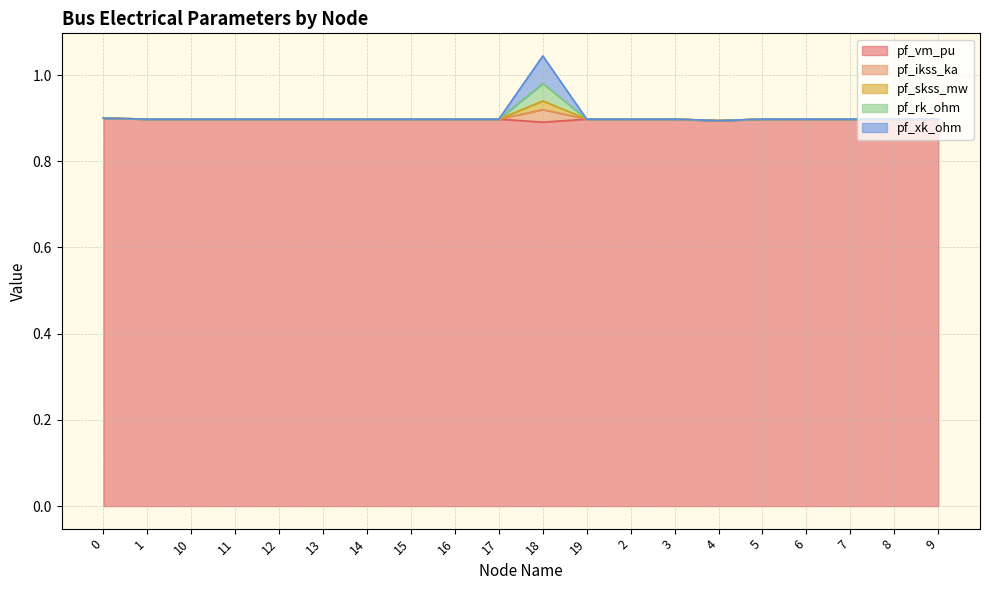

True or false: pf_ikss_ka and pf_xk_ohm cross at least once.

False